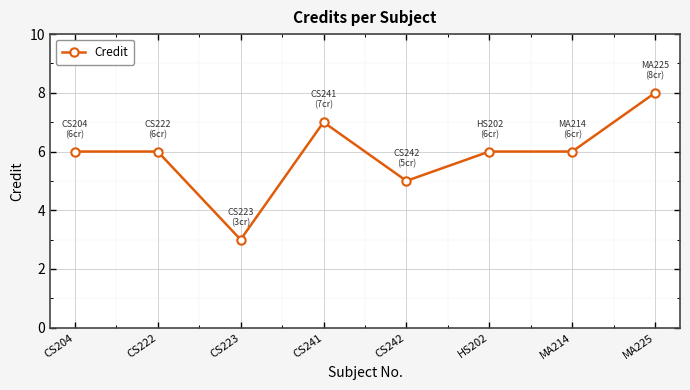

Reading left to right, list all the values displayed in this chart.

6	6	3	7	5	6	6	8